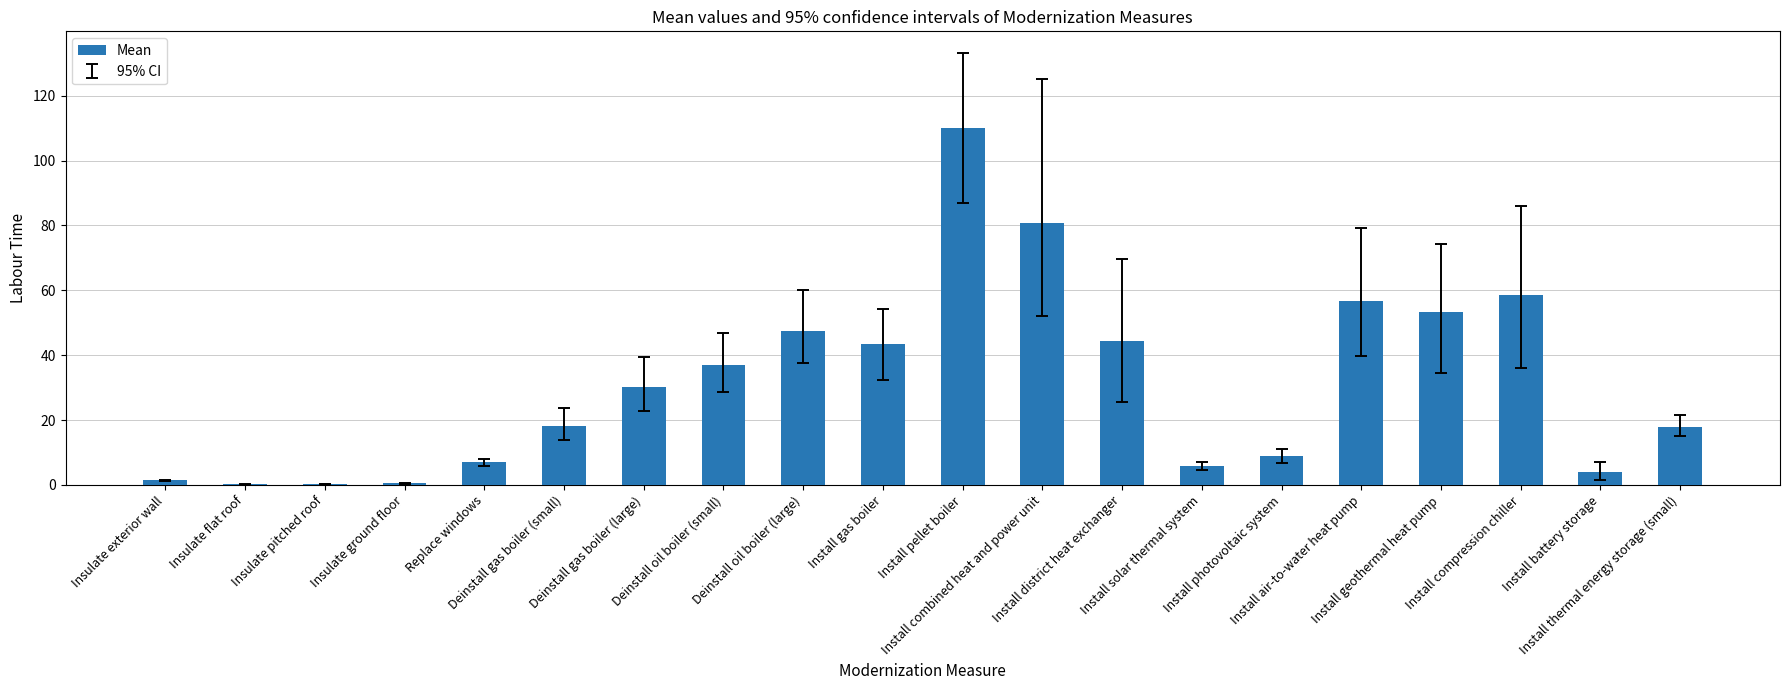

What is the maximum value shown in the chart?

110.0